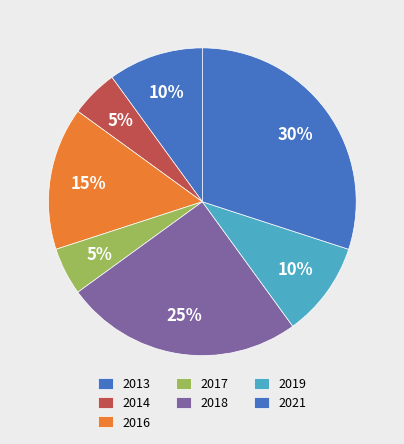

Does 2017 represent more than half of the total?

No